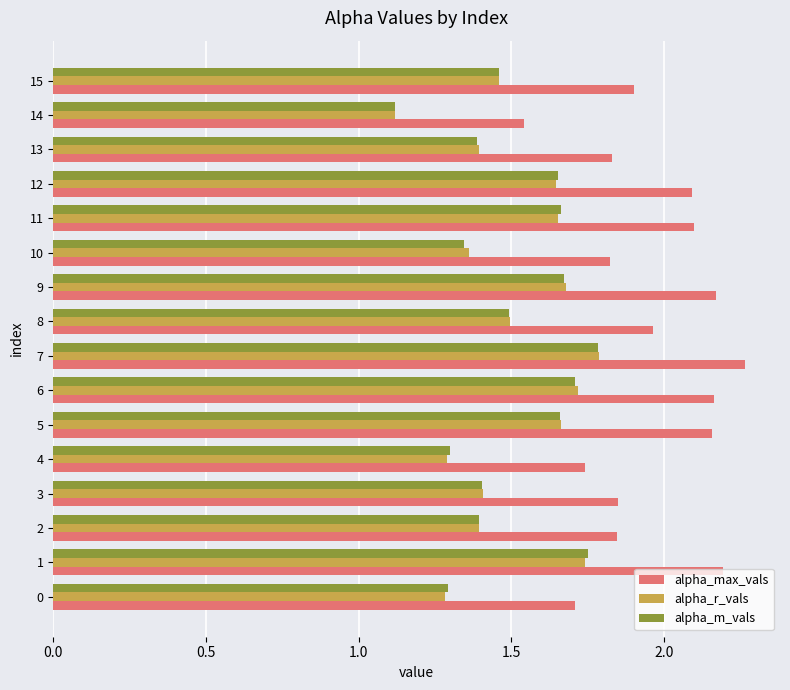

What is the spread (max minus min) of values at 10?

0.5